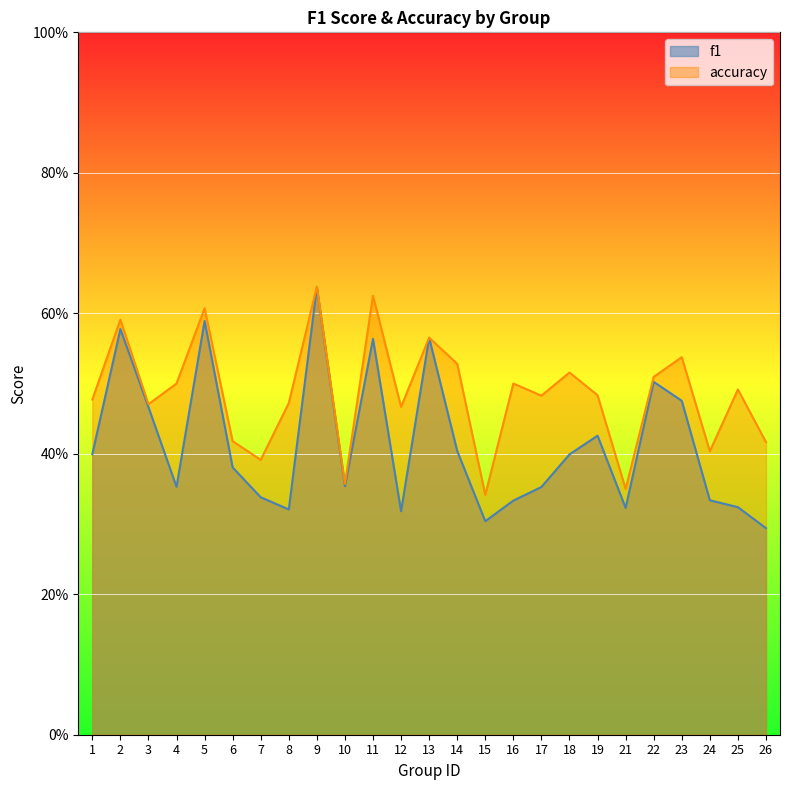

List the labels in order of f1 value, smallest first.

26, 15, 12, 8, 21, 25, 16, 24, 7, 17, 4, 10, 6, 18, 1, 14, 19, 3, 23, 22, 11, 13, 2, 5, 9